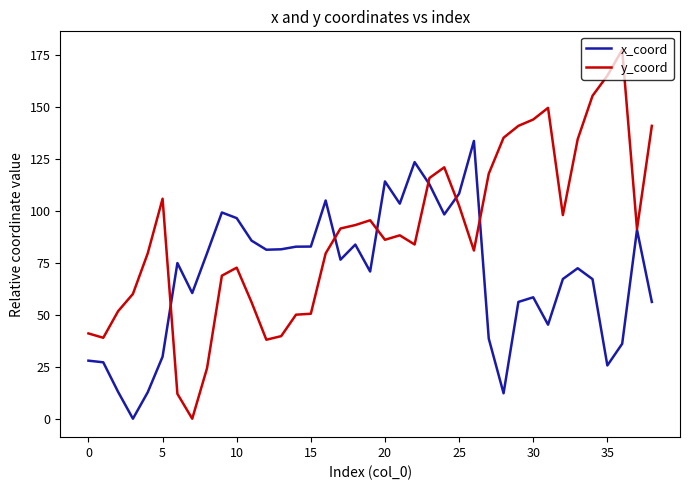

List the series in order of their peak value, lowest first.

x_coord, y_coord